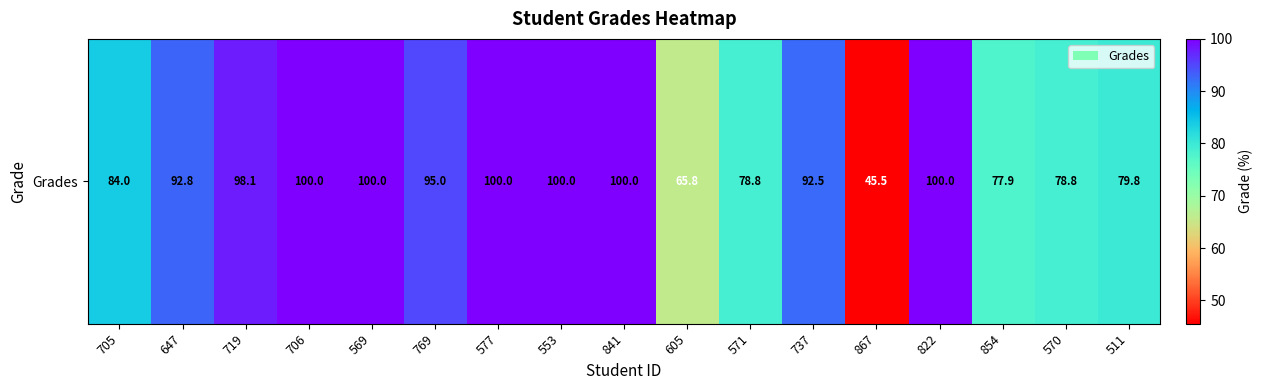

What is the maximum value shown in the chart?

100.0